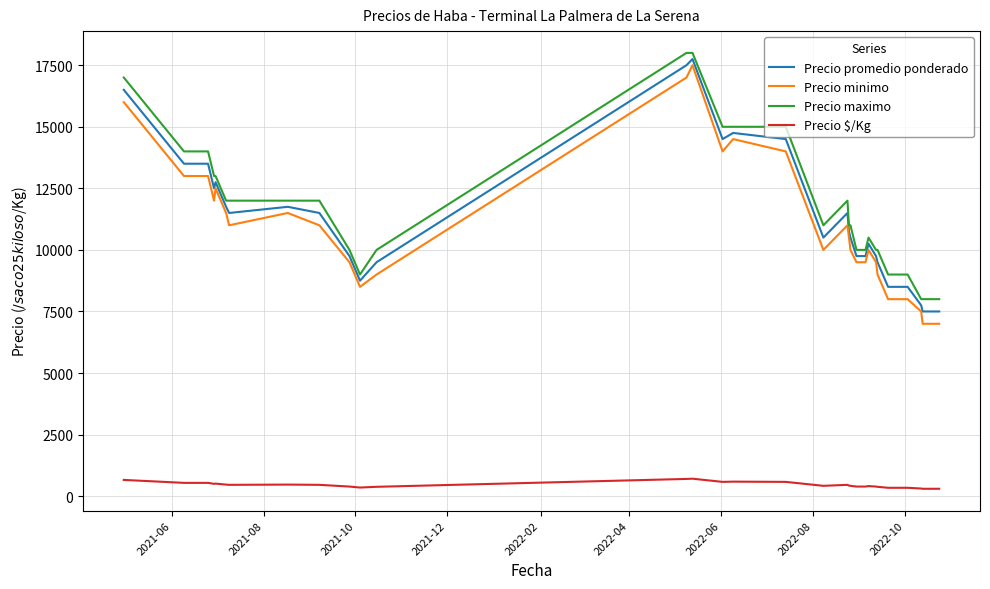

What is the difference between the maximum and minimum values in the Precio $/Kg series?

410